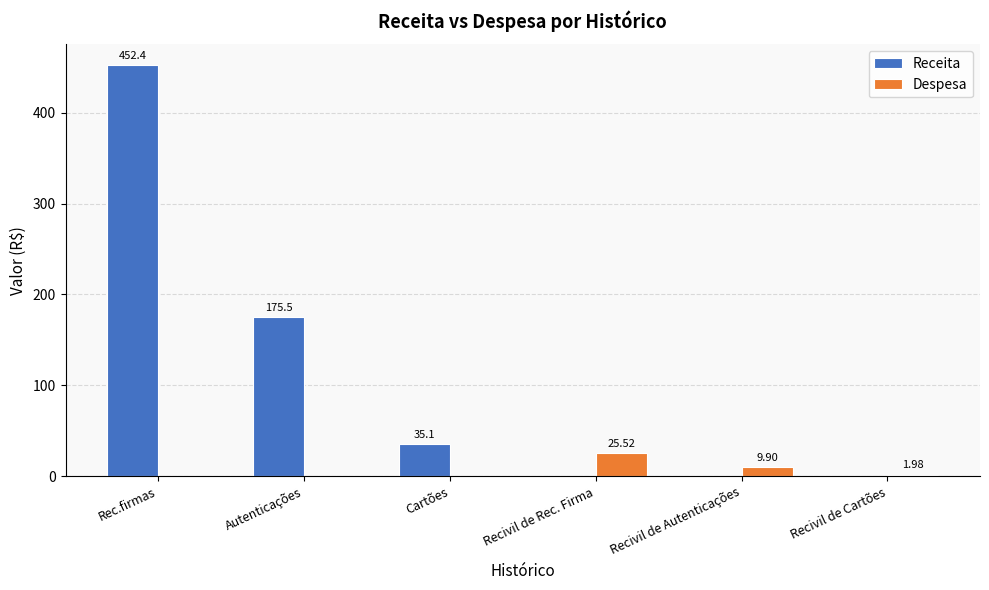

Is the value of Despesa at Cartões greater than the value of Receita at Rec.firmas?

No